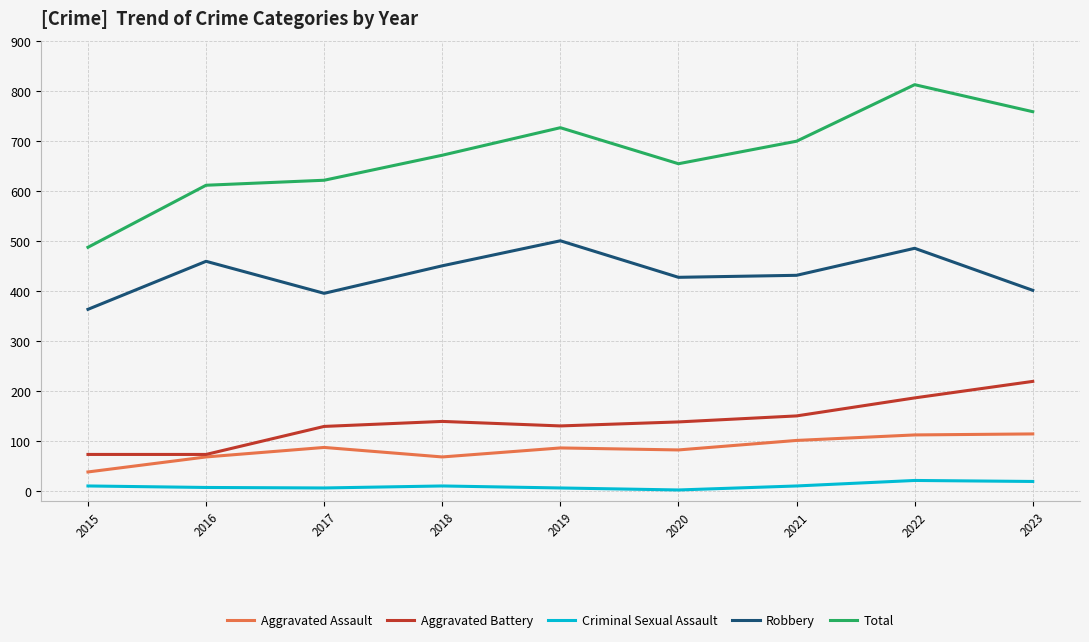

Where is Aggravated Assault nearest to the value 77?

2020